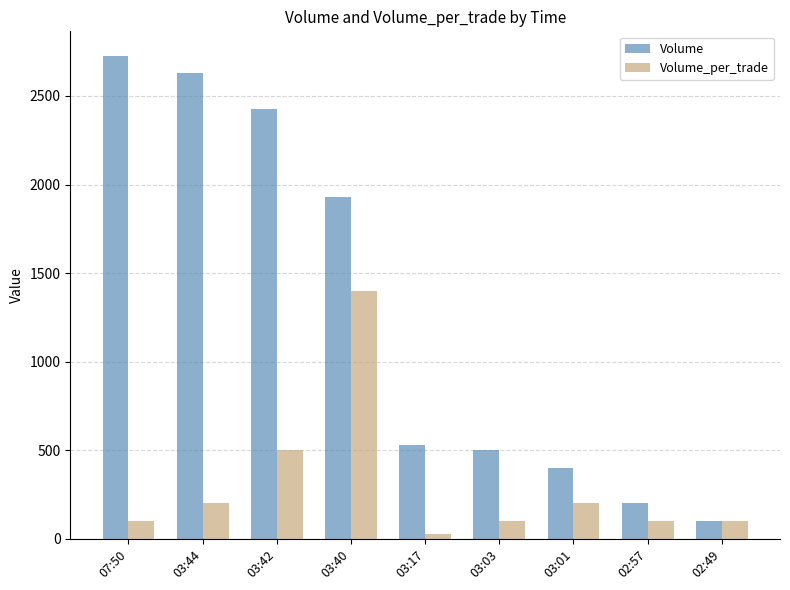

Reading left to right, list all the values displayed in this chart.

Volume: 07:50=2728	03:44=2628	03:42=2428	03:40=1928	03:17=528	03:03=500	03:01=400	02:57=200	02:49=100
Volume_per_trade: 07:50=100	03:44=200	03:42=500	03:40=1400	03:17=28	03:03=100	03:01=200	02:57=100	02:49=100